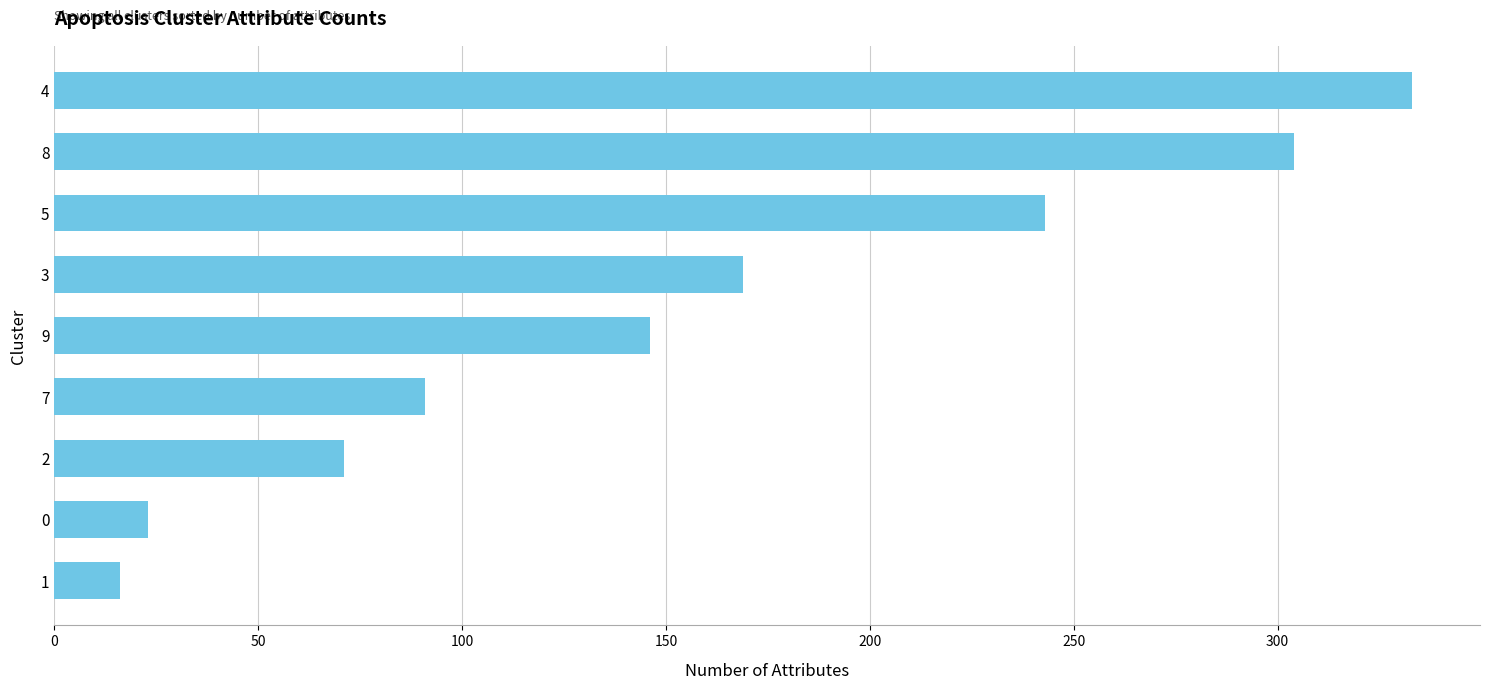

What is the smallest value displayed?

16